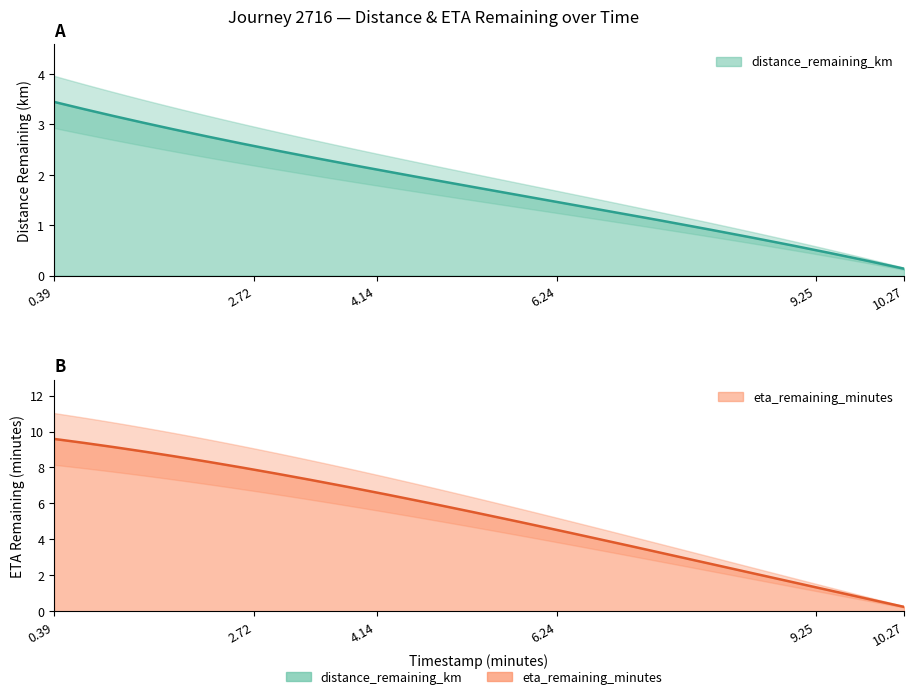

True or false: eta_remaining_minutes and distance_remaining_km cross at least once.

False